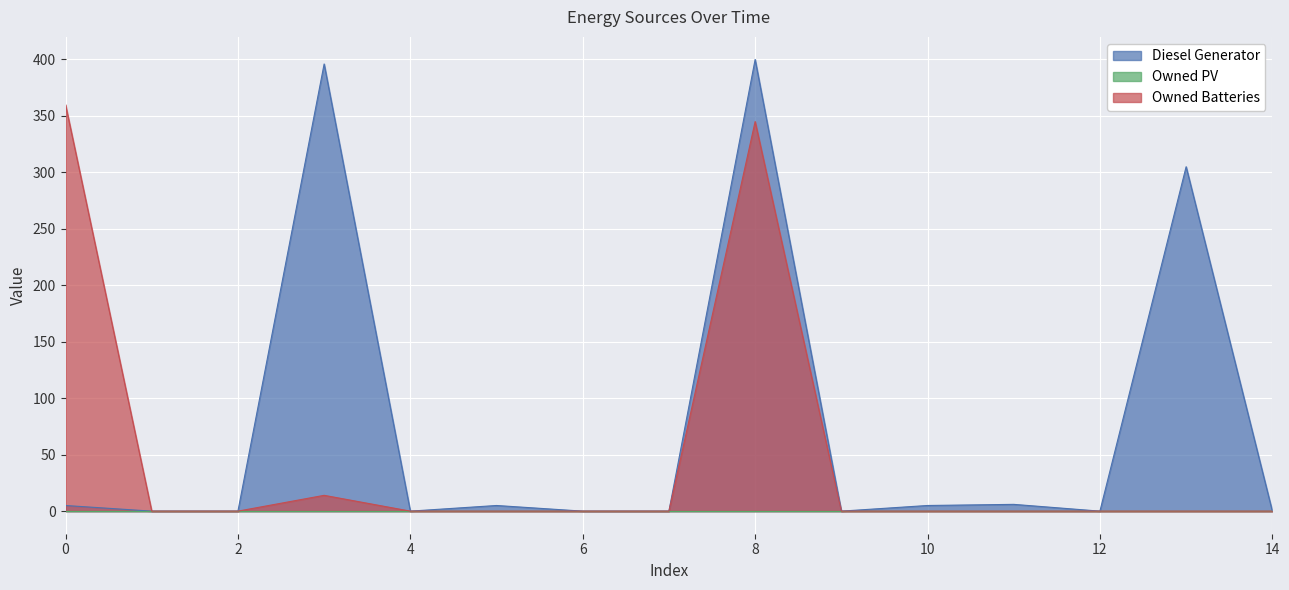

How many interior local peaks does the Owned Batteries series have?

2